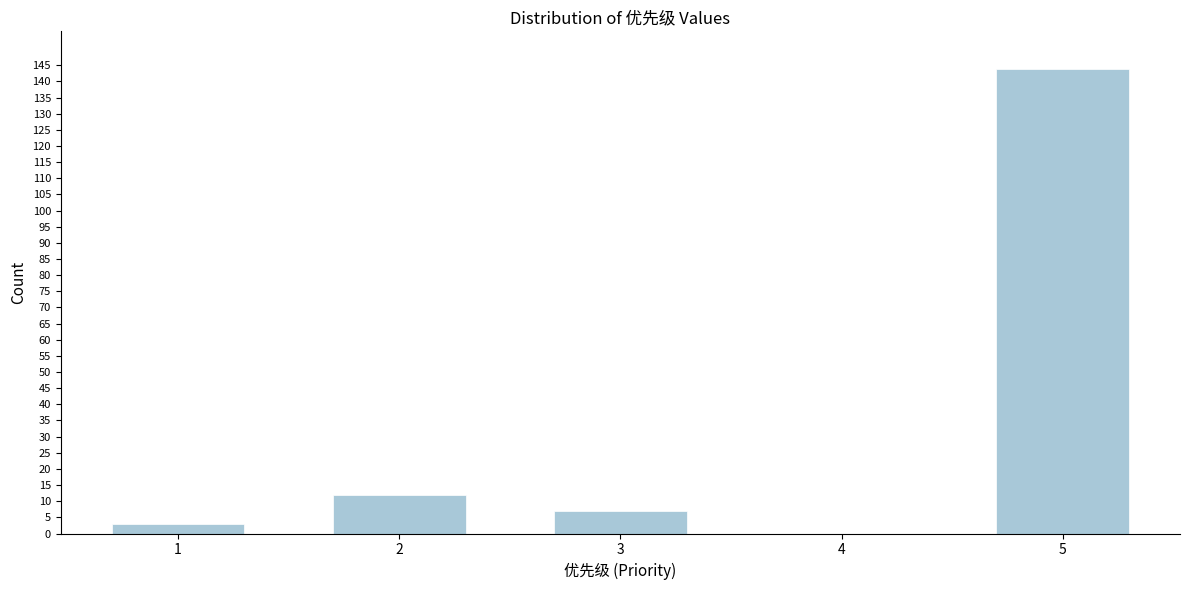

Reading left to right, transcribe all the data shown in this chart.

1=3	2=12	3=7	4=0	5=144